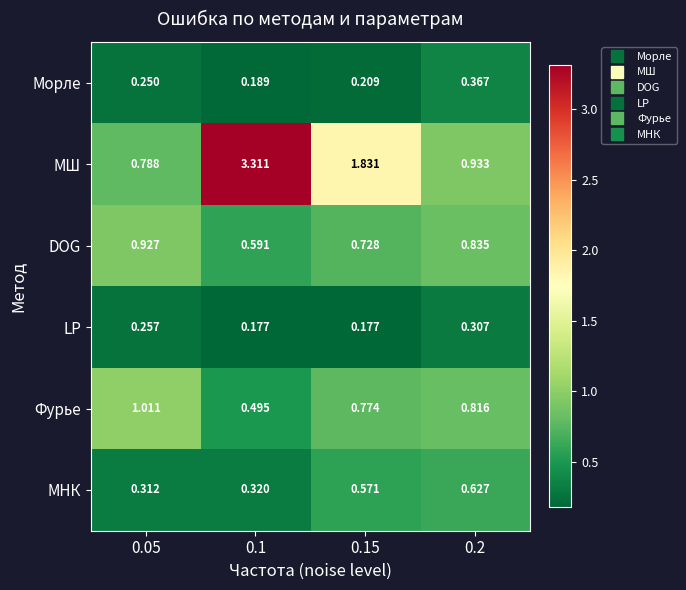

Between 0.05 and 0.1, which series saw the biggest shift?

МШ